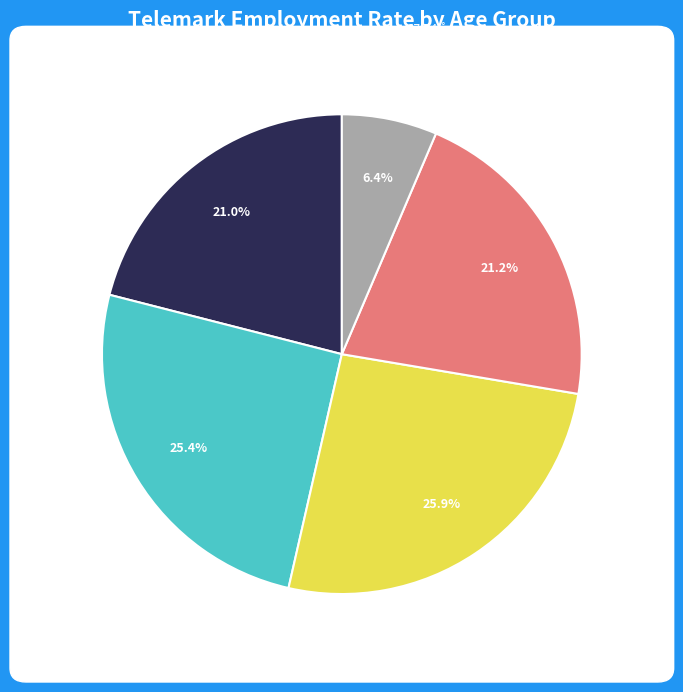

What percentage do 55-66 år and 20-24 år together represent?

42.3%